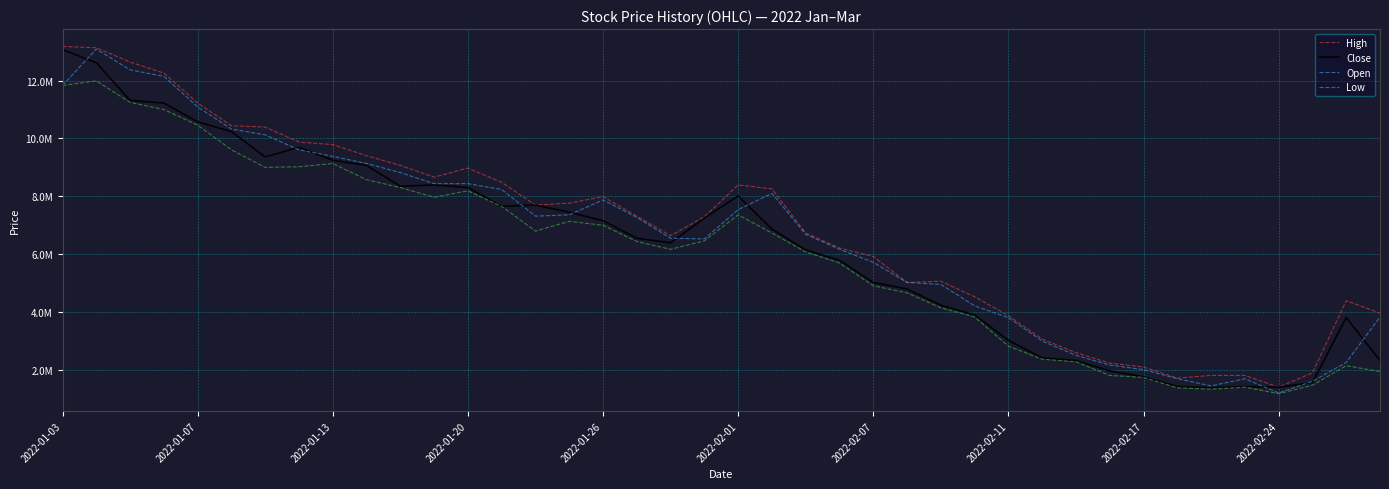

What is the difference between the maximum and minimum values in the Close series?

11700000